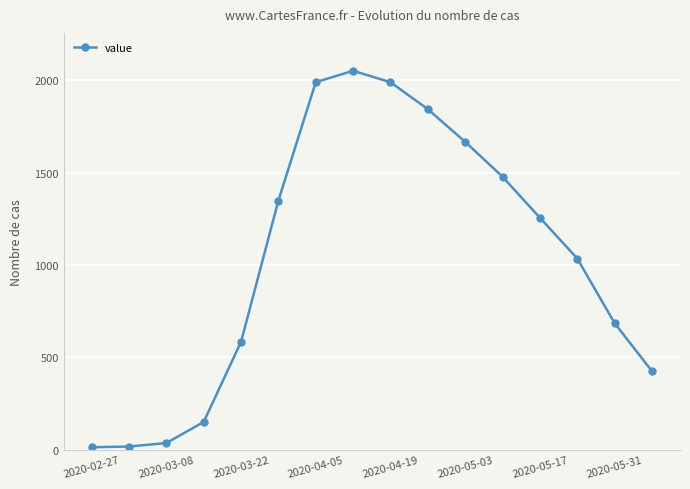

Count the number of data series in this chart.

1